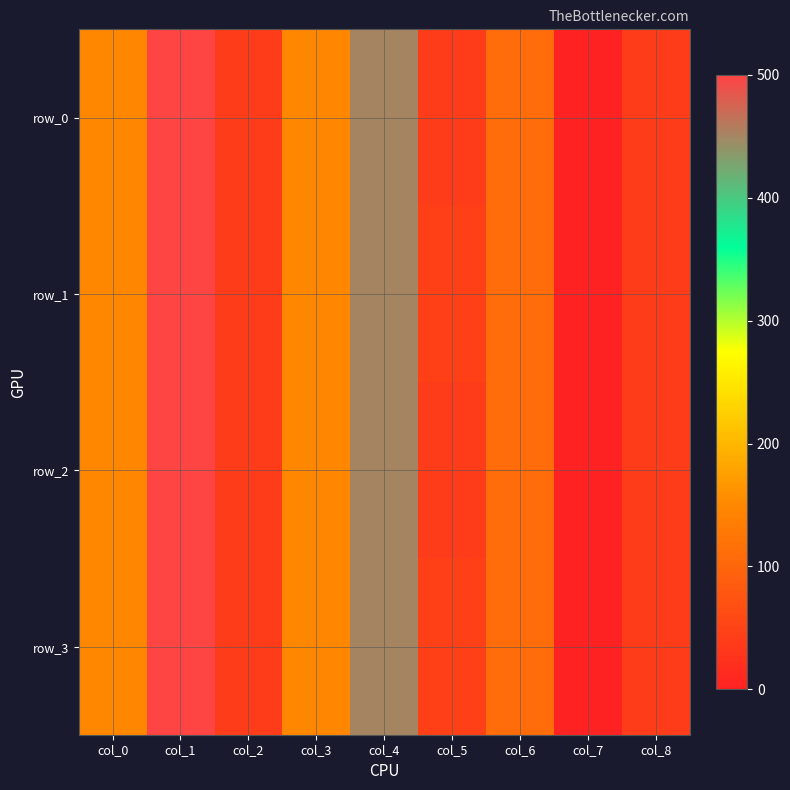

Reading left to right, extract all data points from this chart.

row_0: 150	500	40	150	450	40	110	0	40
row_1: 150	500	40	150	450	45	110	0	40
row_2: 150	500	40	150	450	40	110	0	40
row_3: 150	500	40	150	450	45	110	0	40